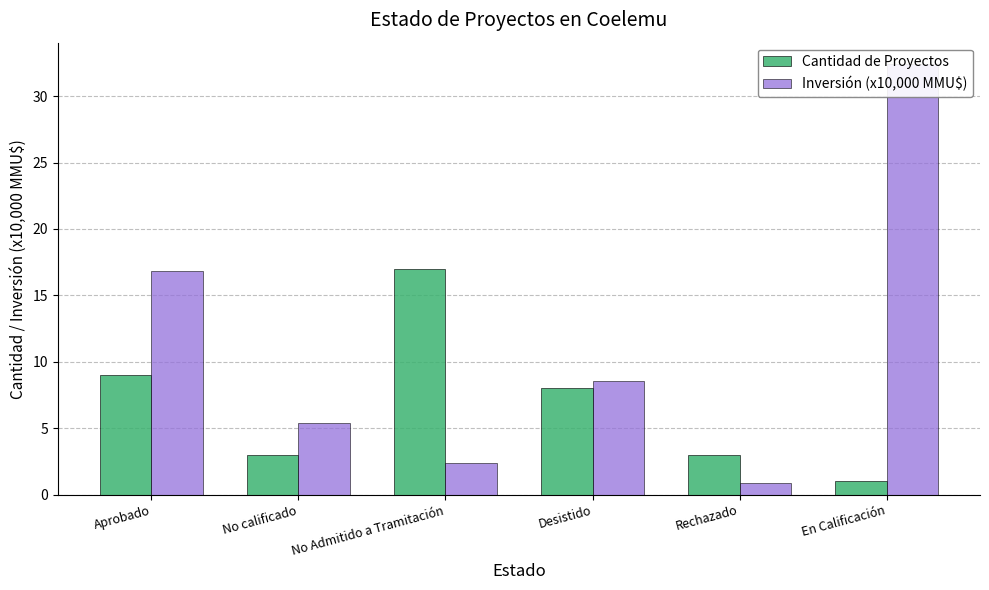

Reading right to left, extract all data points from this chart.

Cantidad de Proyectos: En Calificación=1.0	Rechazado=3.0	Desistido=8.0	No Admitido a Tramitación=17.0	No calificado=3.0	Aprobado=9.0
Inversión (x10,000 MMU$): En Calificación=32.4	Rechazado=0.9	Desistido=8.6	No Admitido a Tramitación=2.4	No calificado=5.4	Aprobado=16.9